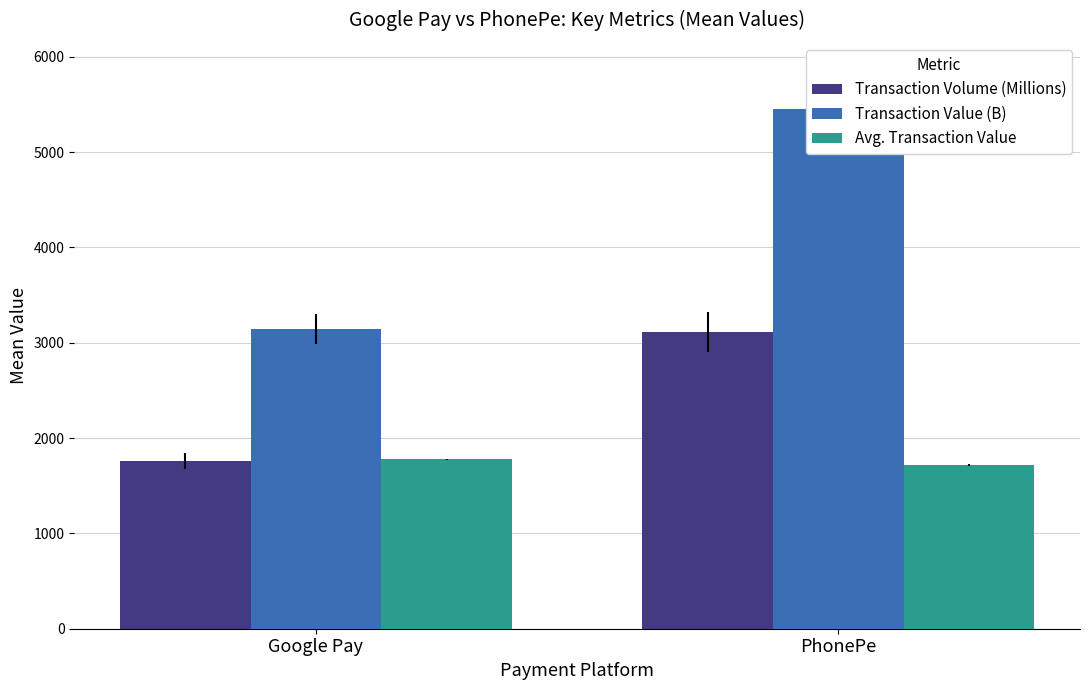

Between Google Pay and PhonePe, which series saw the biggest shift?

Transaction Value (B)